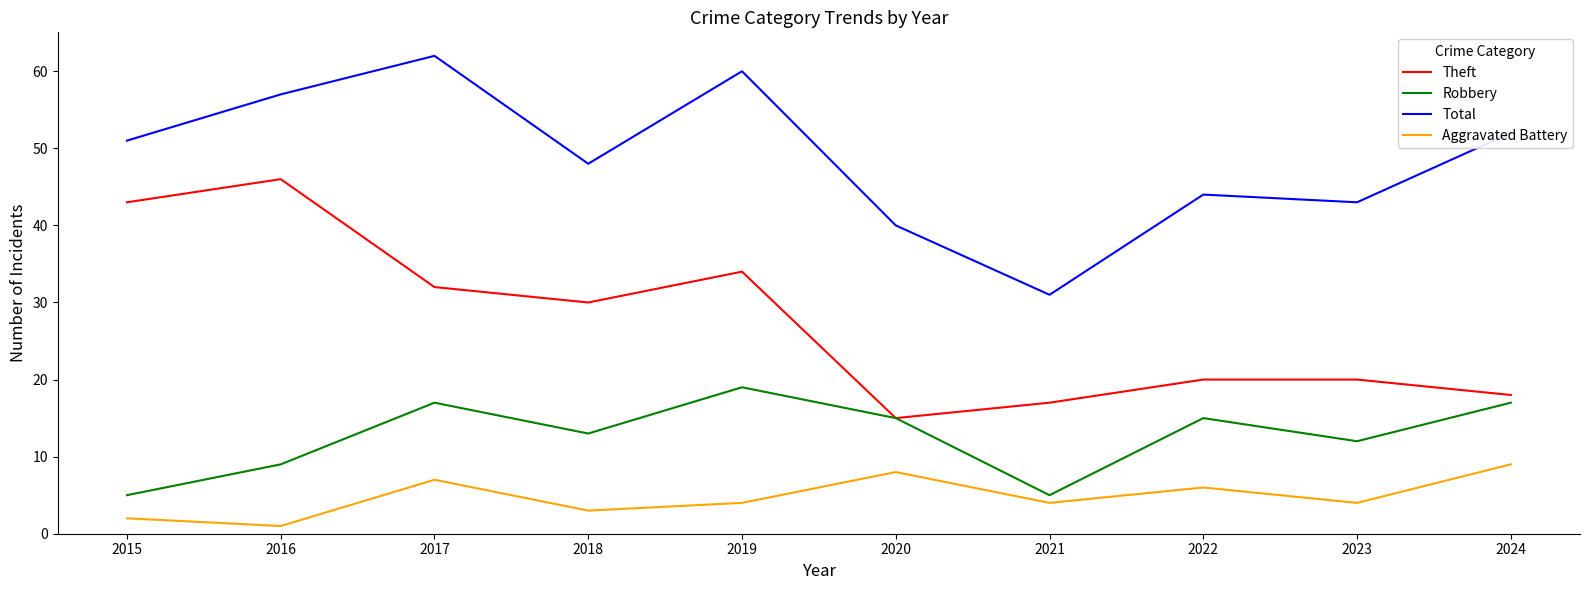

What is the difference between the maximum and minimum values in the Robbery series?

14